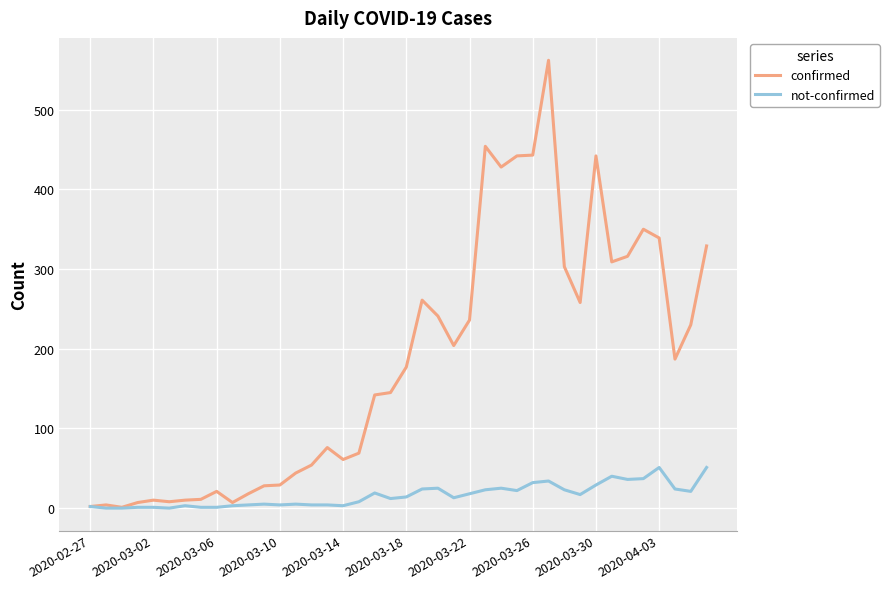

Which series has the widest spread of values?

confirmed